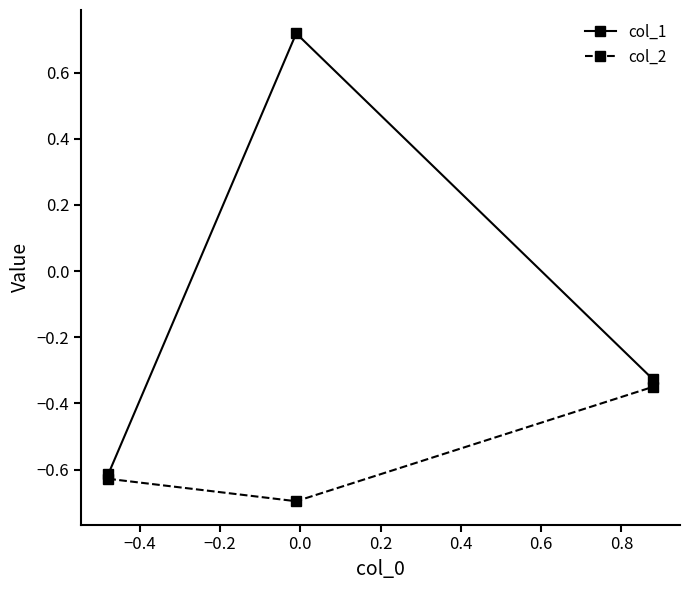

What is the lowest value of the col_2 series?

-0.7